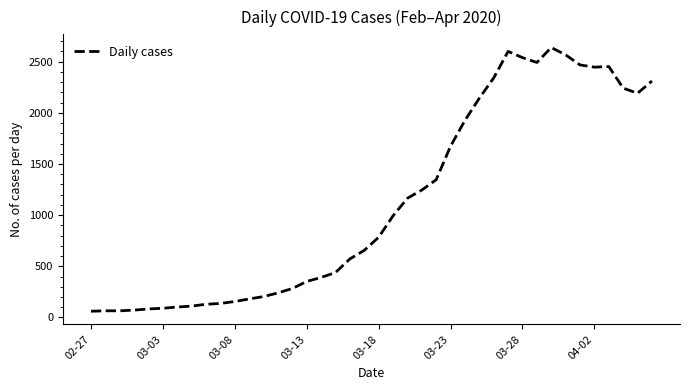

What is the difference between the maximum and minimum values?

2577